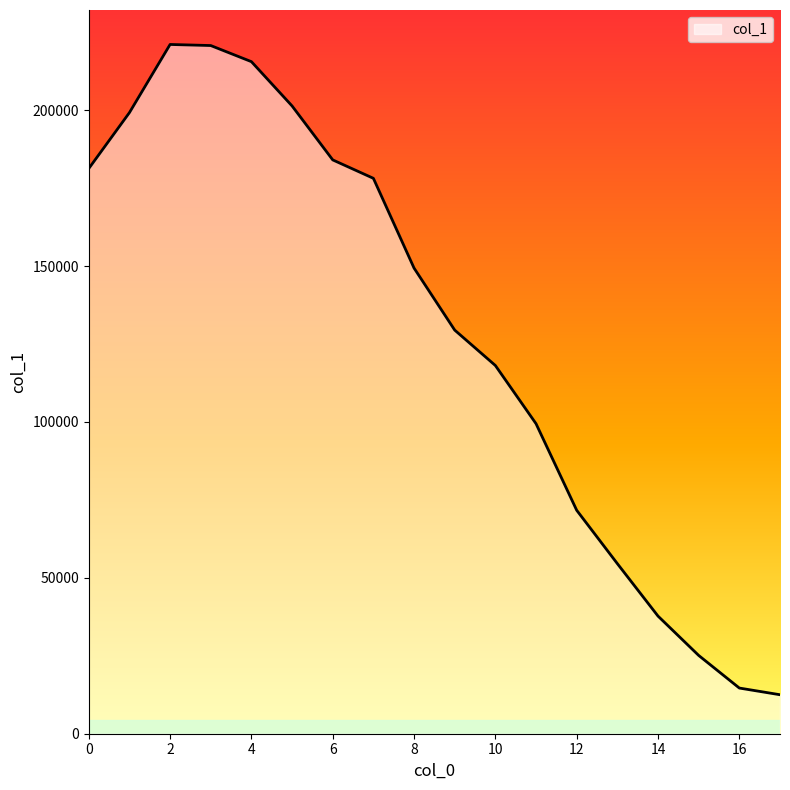

How many values are below 149353?

9